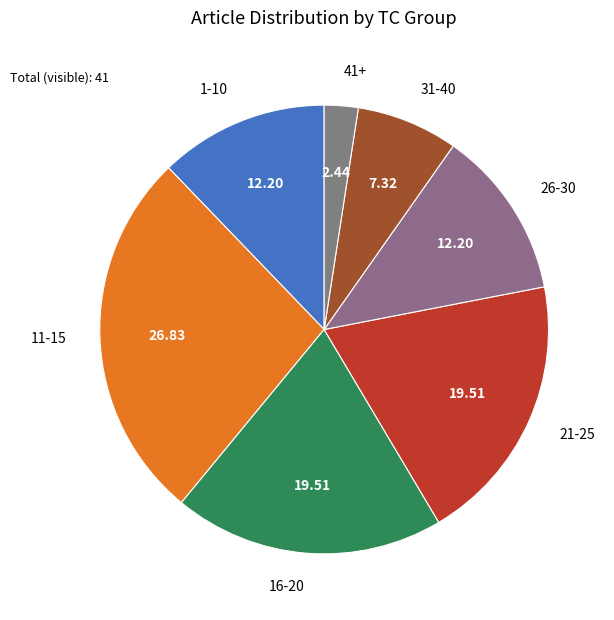

Approximately how many times larger is the value at 31-40 compared to 16-20?

0.4